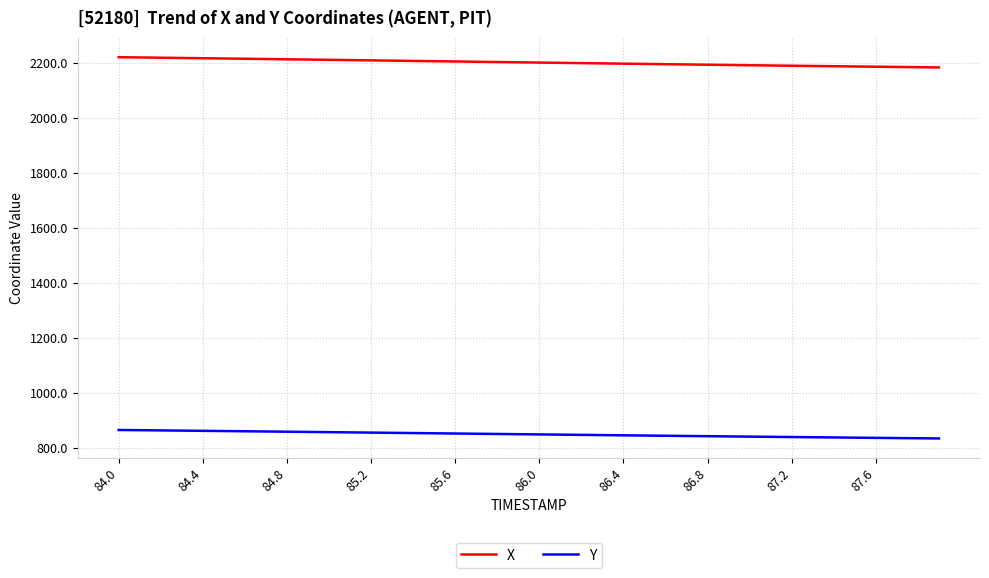

What is the maximum value shown in the chart?

2222.5